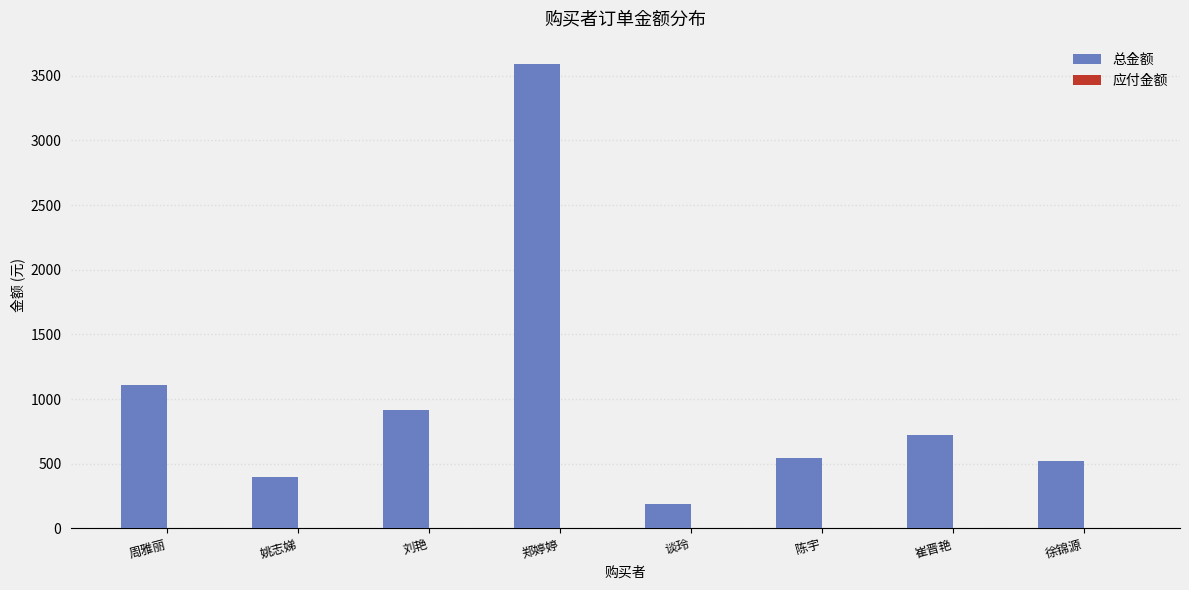

Reading right to left, list all the values displayed in this chart.

徐锦源=522.0	崔晋艳=719.9	陈宇=548.0	谈玲=190.0	郑婷婷=3591.6	刘艳=914.0	姚志娣=396.0	周雅丽=1110.0